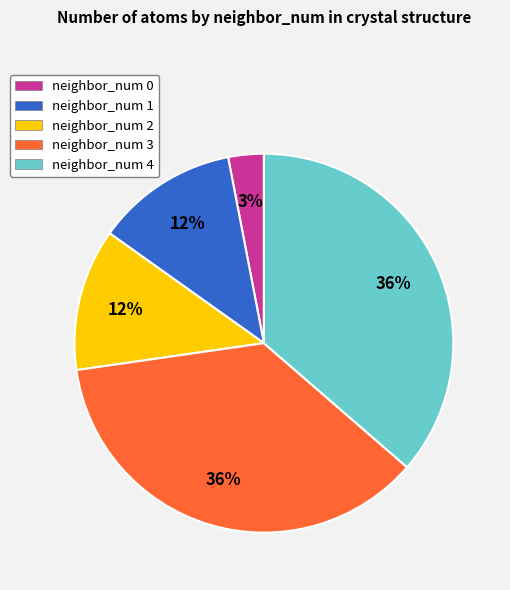

To the nearest percent, what is the difference between the largest and smallest slice percentages?

33%